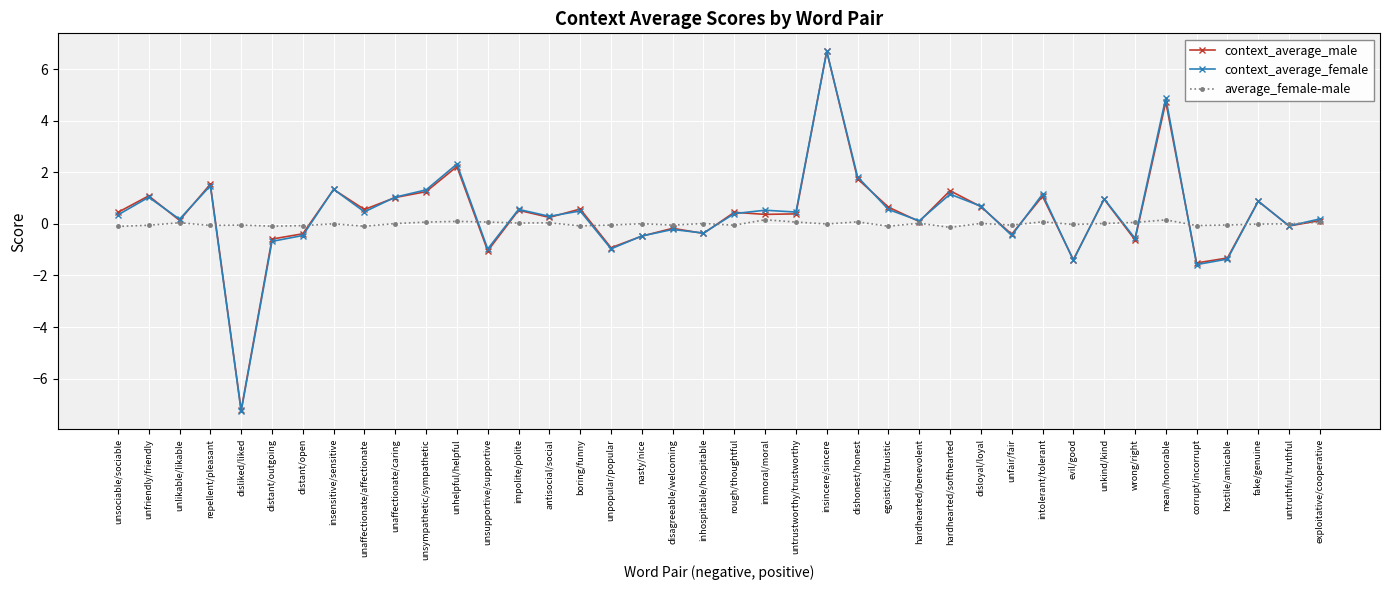

Where is the first local minimum for context_average_male?

unlikable/likable